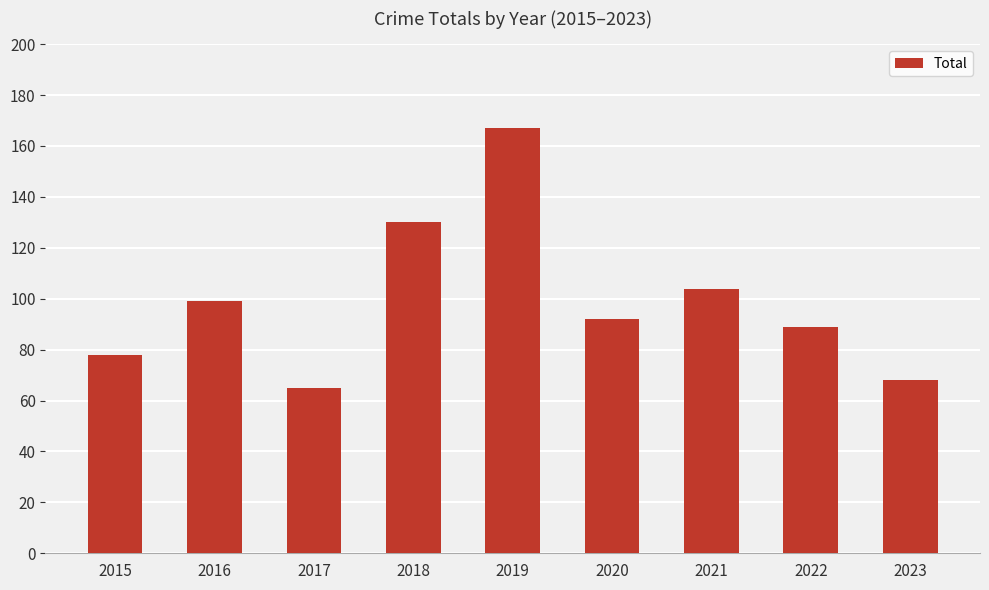

Which has a higher value, 2016 or 2017?

2016